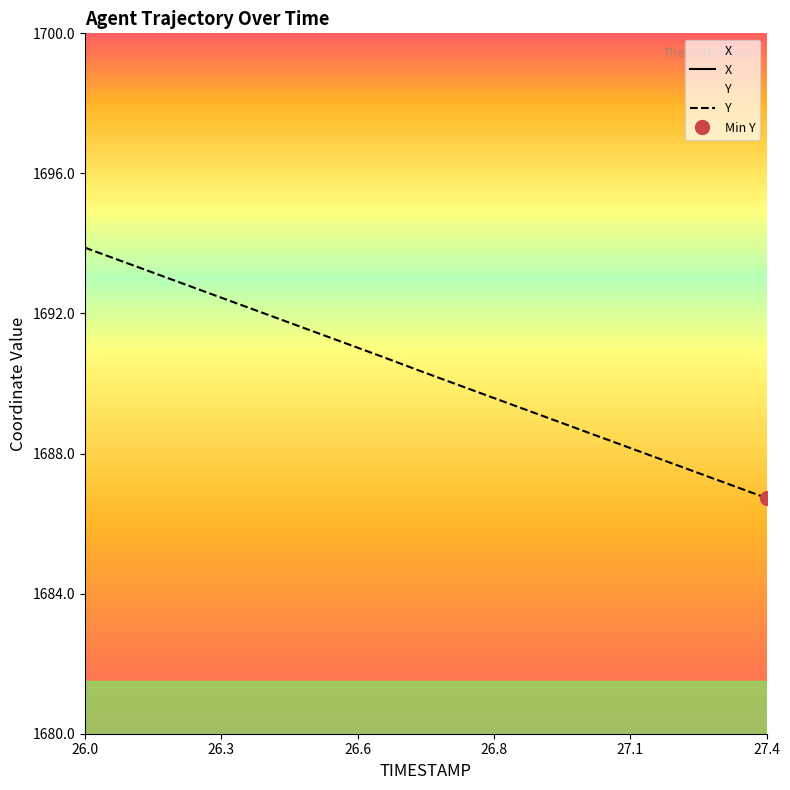

What is the difference between the second highest and minimum values in the Y series?

6.6